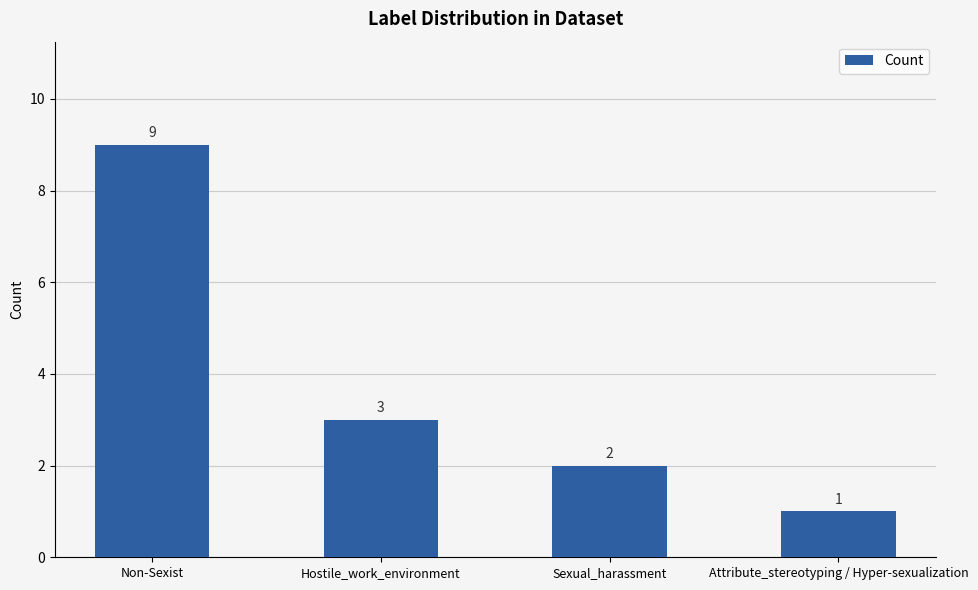

How many values are between 2 and 9?

3